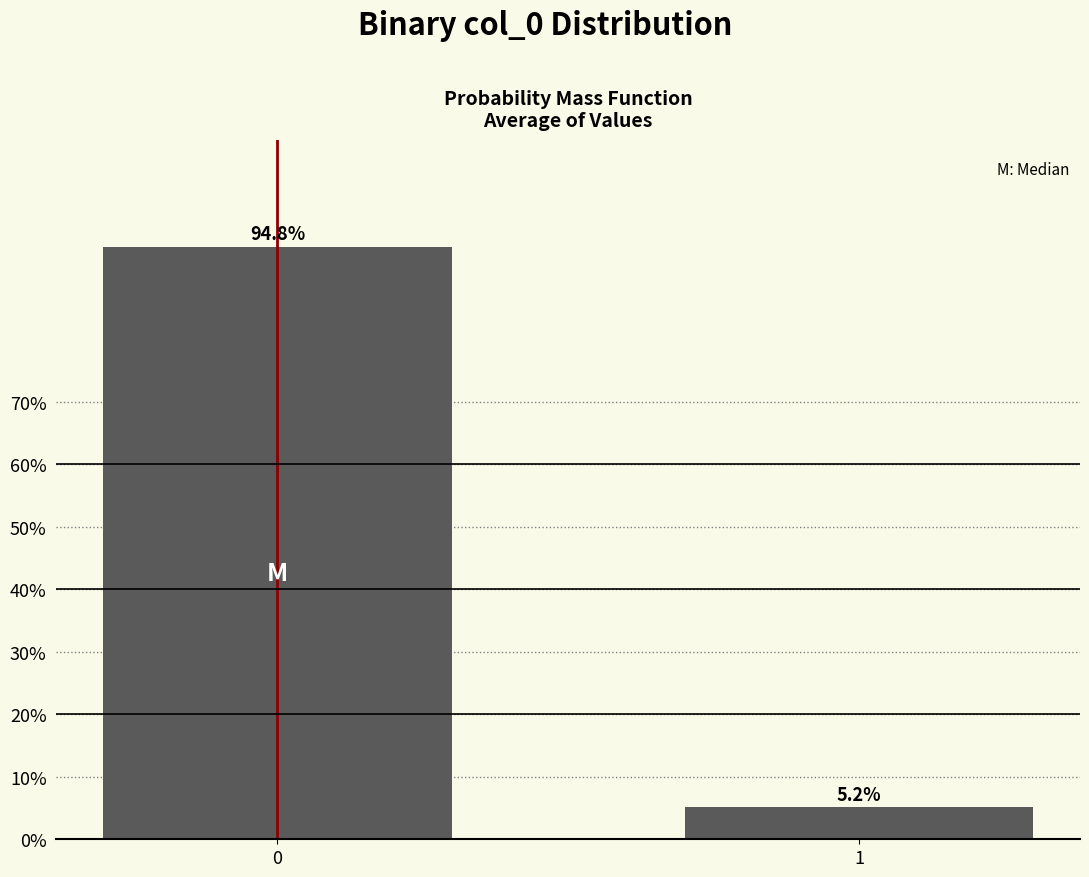

Are the bars horizontal?

No